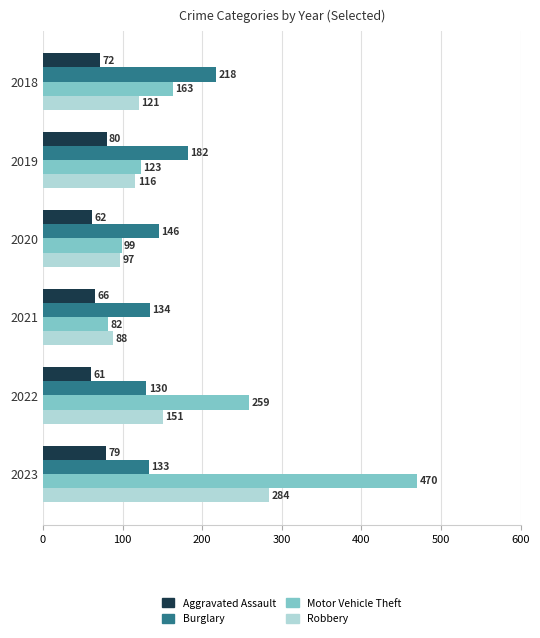

List the series in order of their peak value, highest first.

Motor Vehicle Theft, Robbery, Burglary, Aggravated Assault